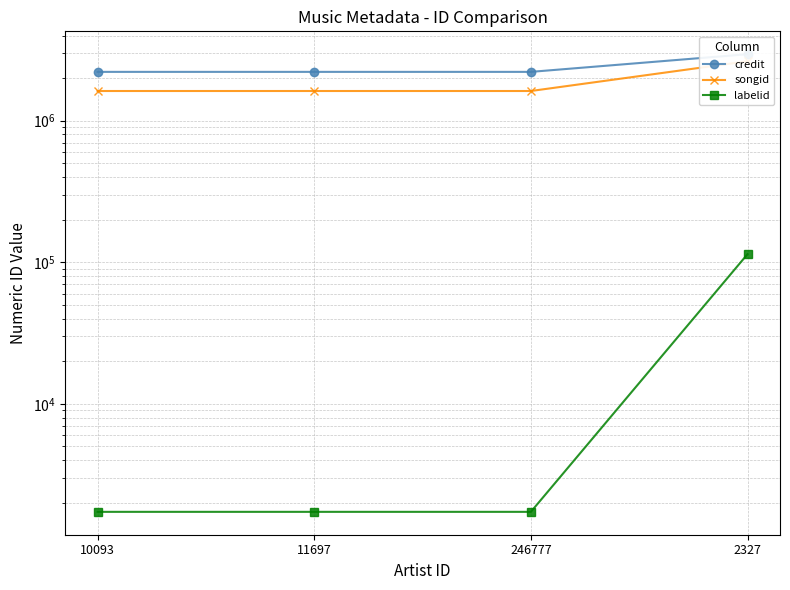

Reading left to right, what are all the values shown in this chart?

credit: 2214172	2214172	2214172	2950875
songid: 1621752	1621752	1621752	2631130
labelid: 1724	1724	1724	114026